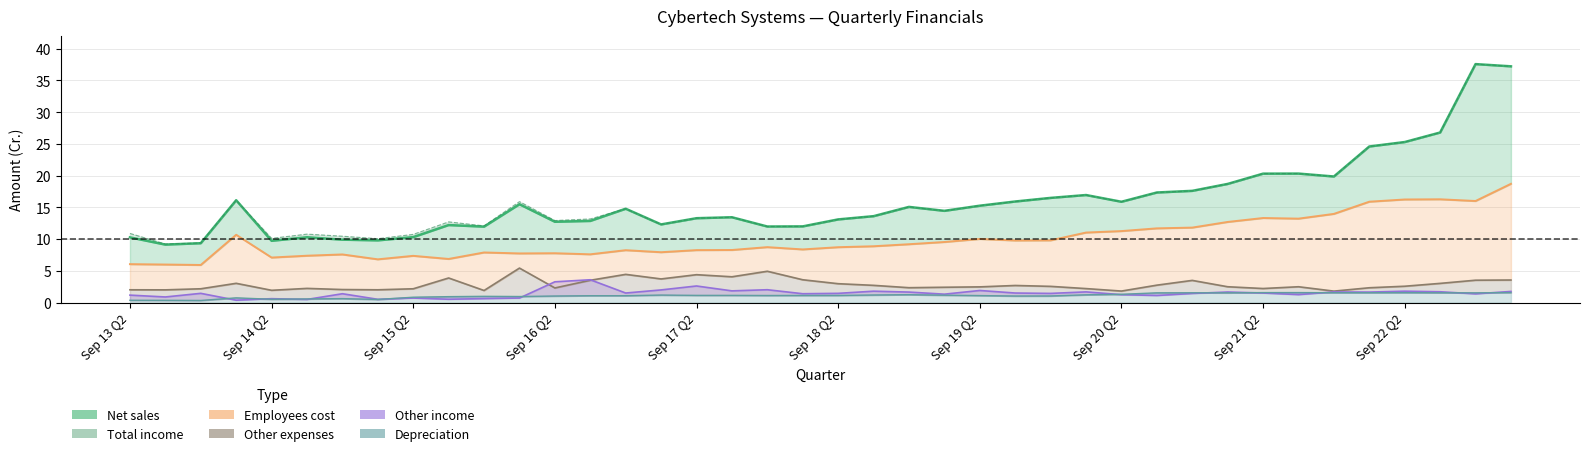

In Net sales, how many points are higher than both neighbors (excluding endpoints)?

10